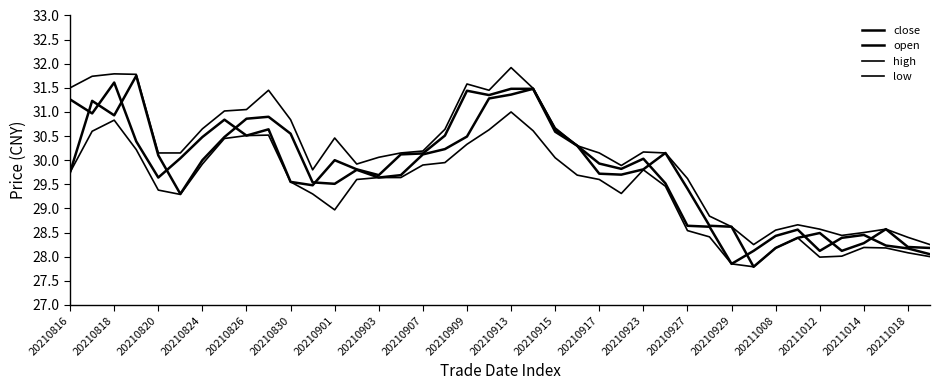

Does the chart have visible grid lines?

No